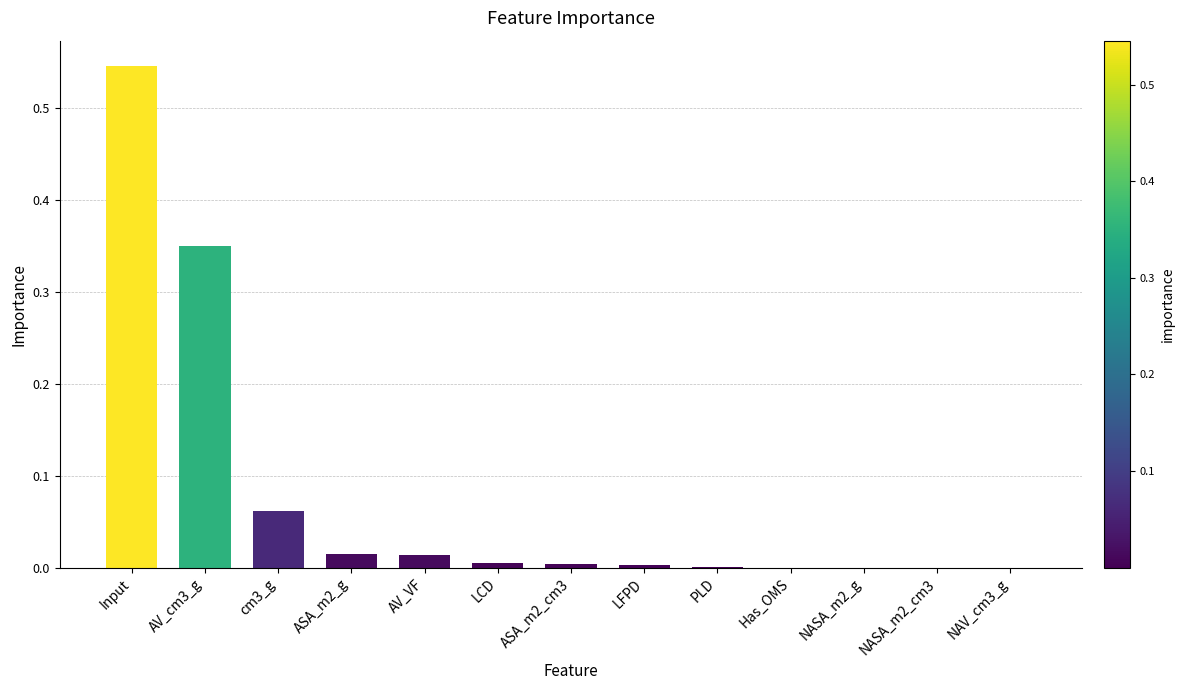

The value at AV_cm3_g is 0.2. True or false?

False